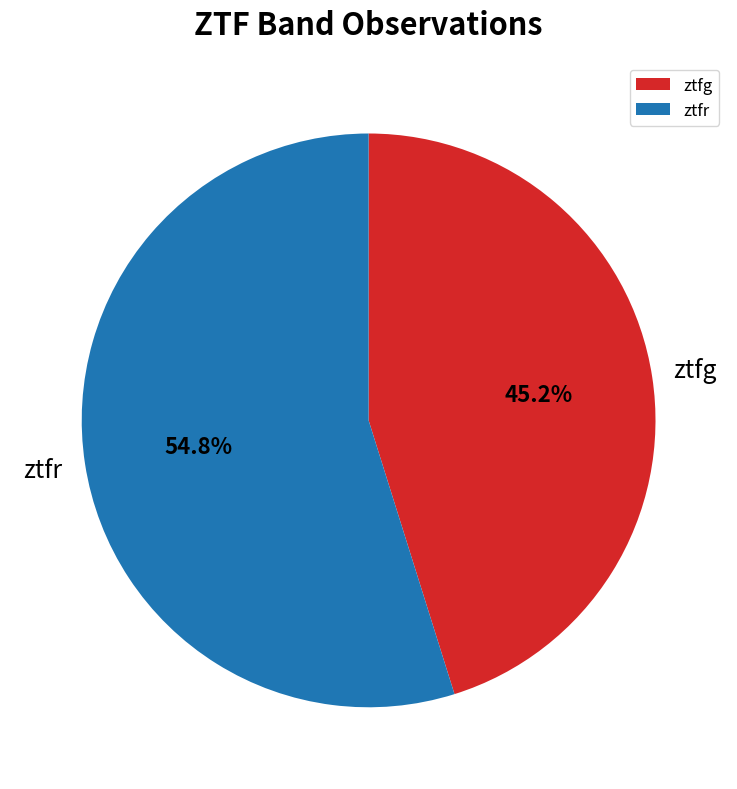

Count the number of slices in the pie.

2